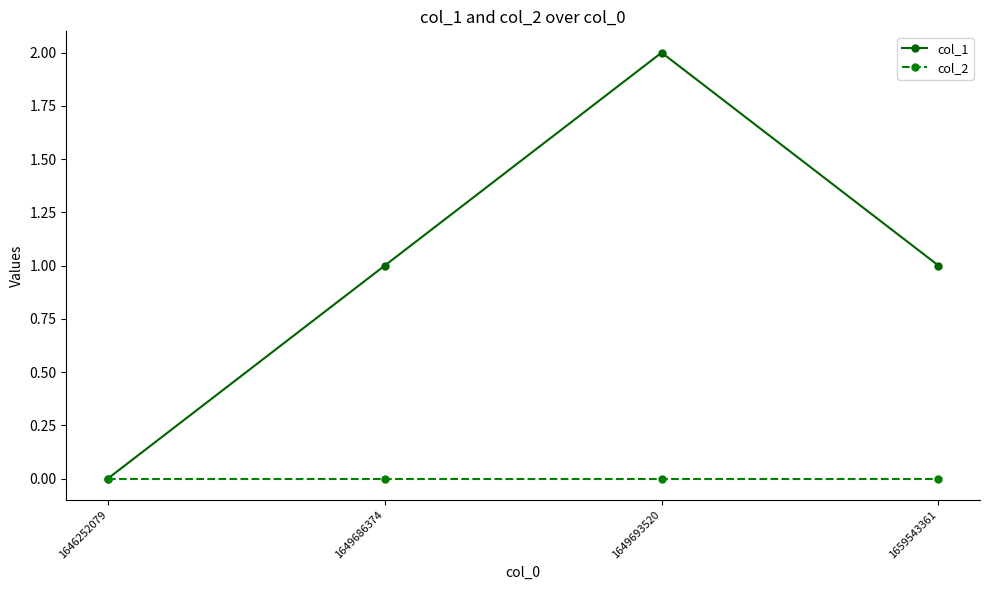

Reading right to left, extract all data points from this chart.

col_1: 1	2	1	0
col_2: 0	0	0	0